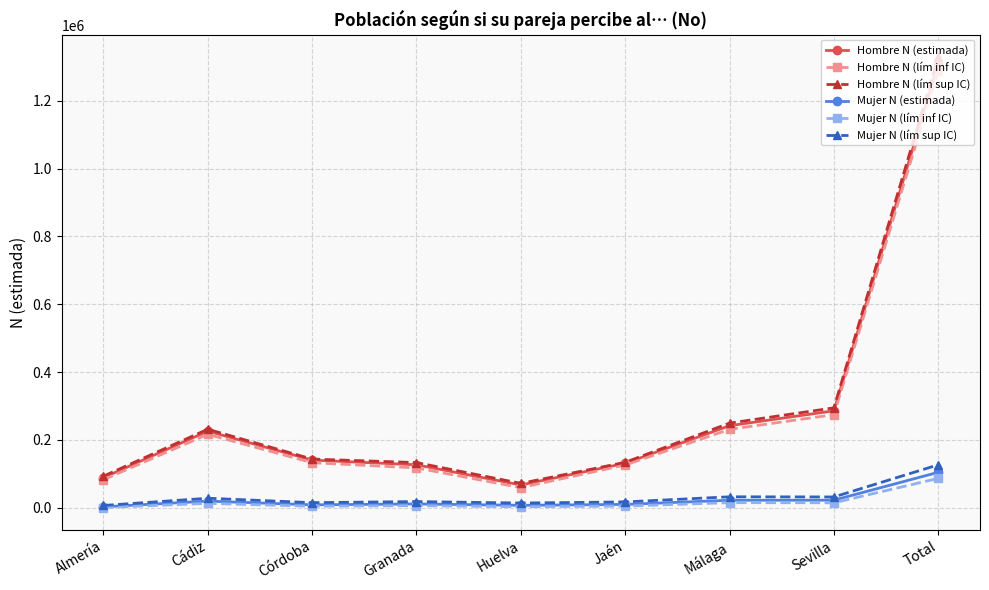

Is the value of Hombre N (estimada) at Córdoba greater than the value of Mujer N (lím sup IC) at Jaén?

Yes